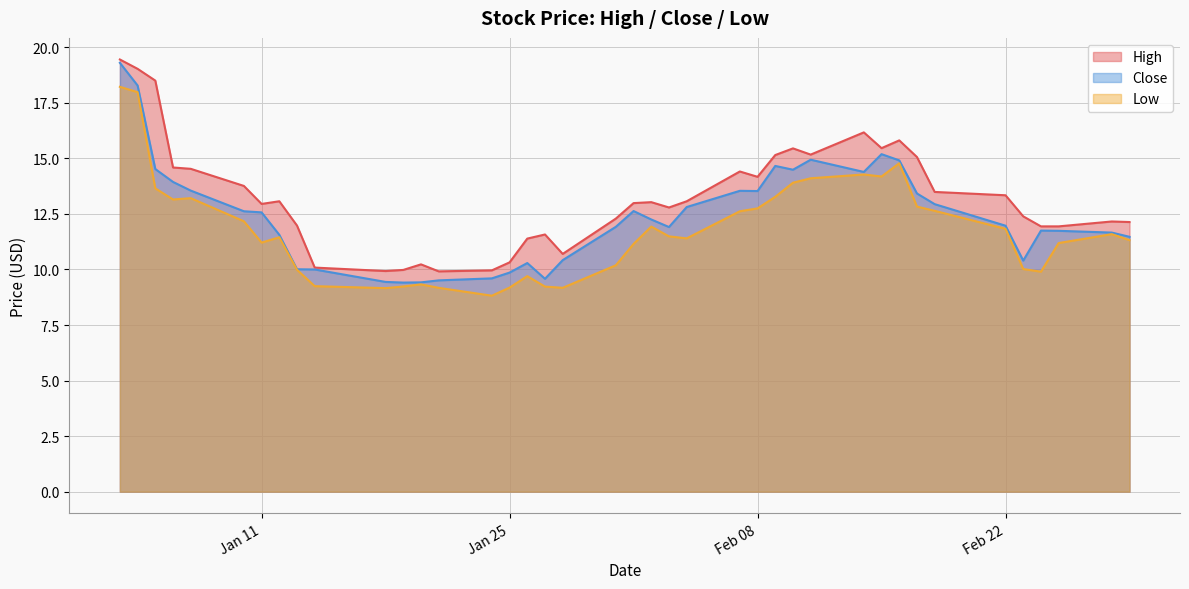

What is the spread (max minus min) of values at 2022-01-18?

0.8